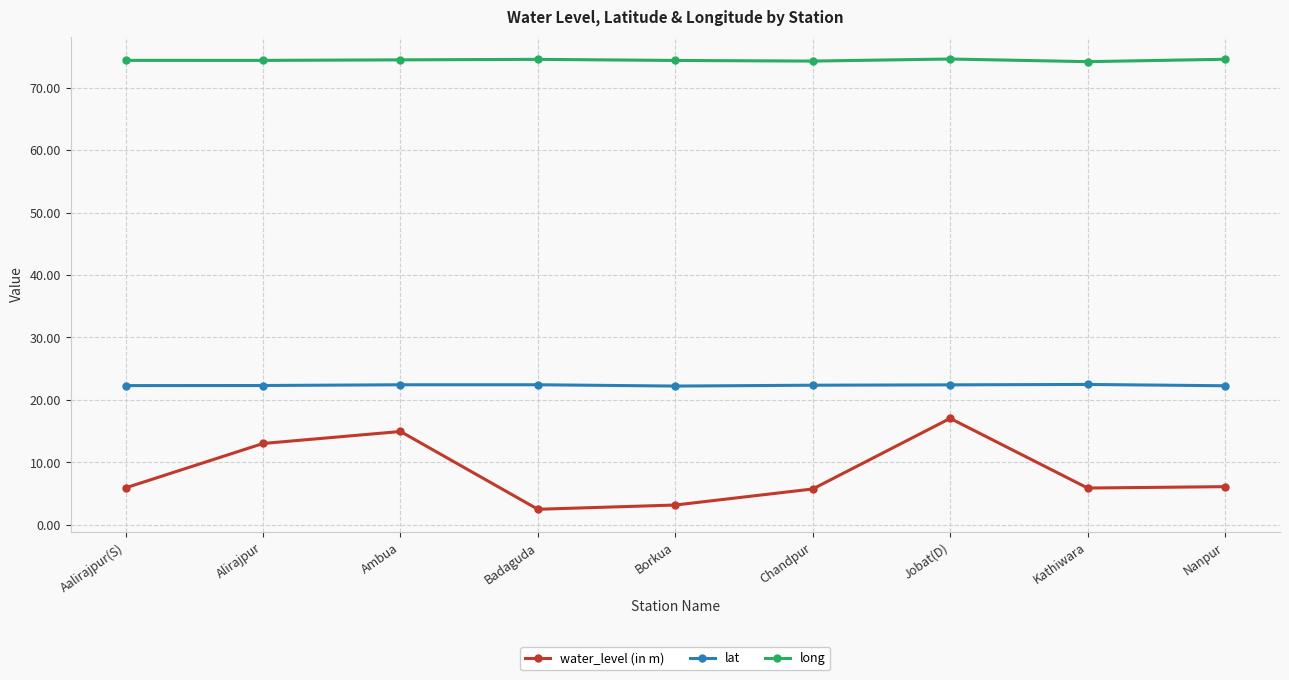

True or false: water_level (in m) has more than 0 points higher than both neighbors.

True